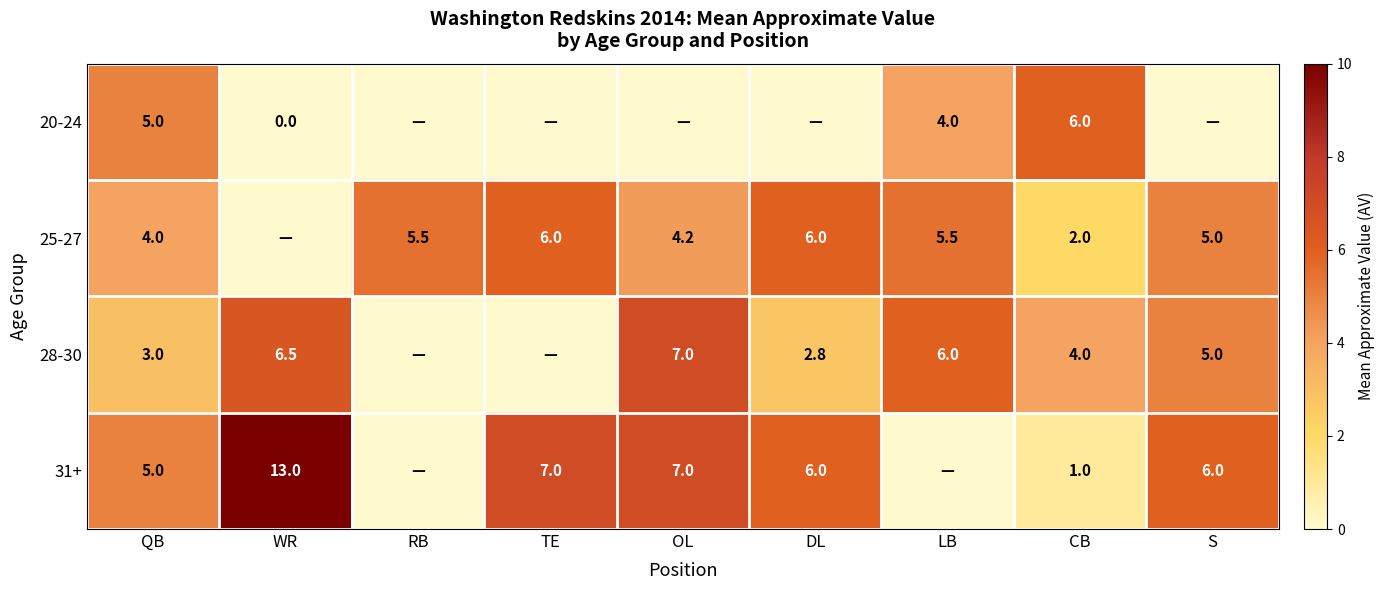

True or false: 25-27 has a value of 5.5 at LB.

True